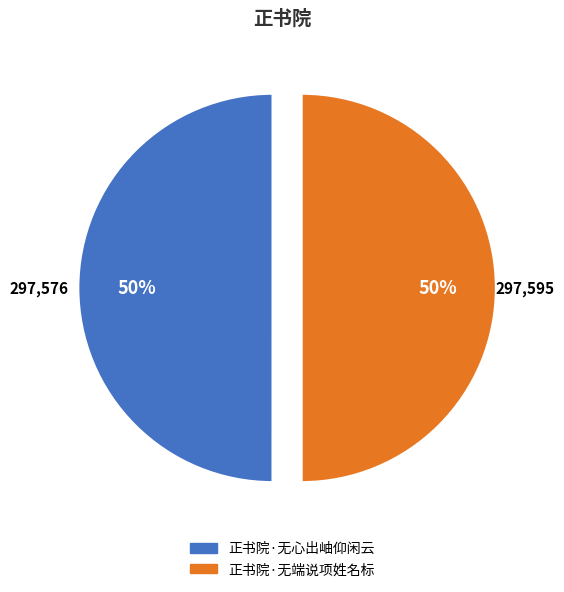

The 正书院·无端说项姓名标 slice represents 50% of the pie. True or false?

True